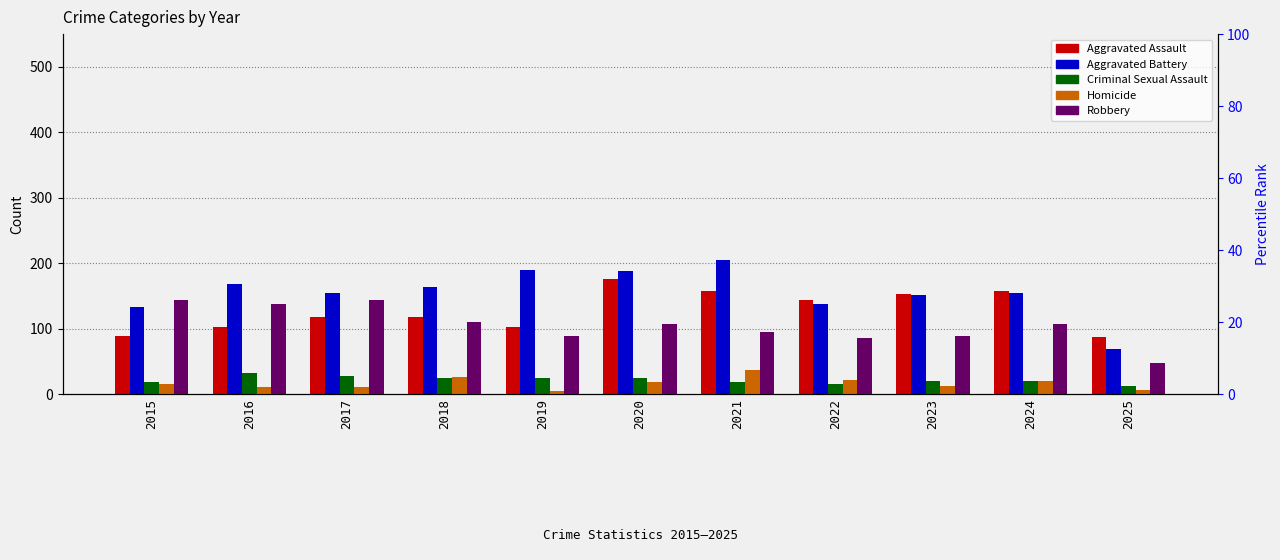

Reading left to right, list all the values displayed in this chart.

Aggravated Assault: 2015=89	2016=103	2017=118	2018=118	2019=103	2020=176	2021=157	2022=143	2023=153	2024=157	2025=87
Aggravated Battery: 2015=133	2016=168	2017=154	2018=163	2019=190	2020=188	2021=205	2022=137	2023=152	2024=154	2025=68
Criminal Sexual Assault: 2015=18	2016=32	2017=28	2018=24	2019=24	2020=24	2021=19	2022=16	2023=20	2024=20	2025=12
Homicide: 2015=15	2016=10	2017=11	2018=26	2019=5	2020=19	2021=37	2022=22	2023=12	2024=20	2025=6
Robbery: 2015=143	2016=137	2017=144	2018=110	2019=88	2020=107	2021=95	2022=85	2023=88	2024=107	2025=47